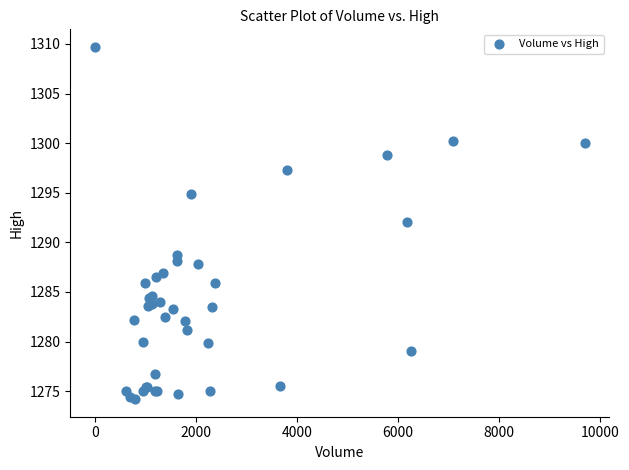

What Y value in the scatter plot is closest to 1291?

1292.1